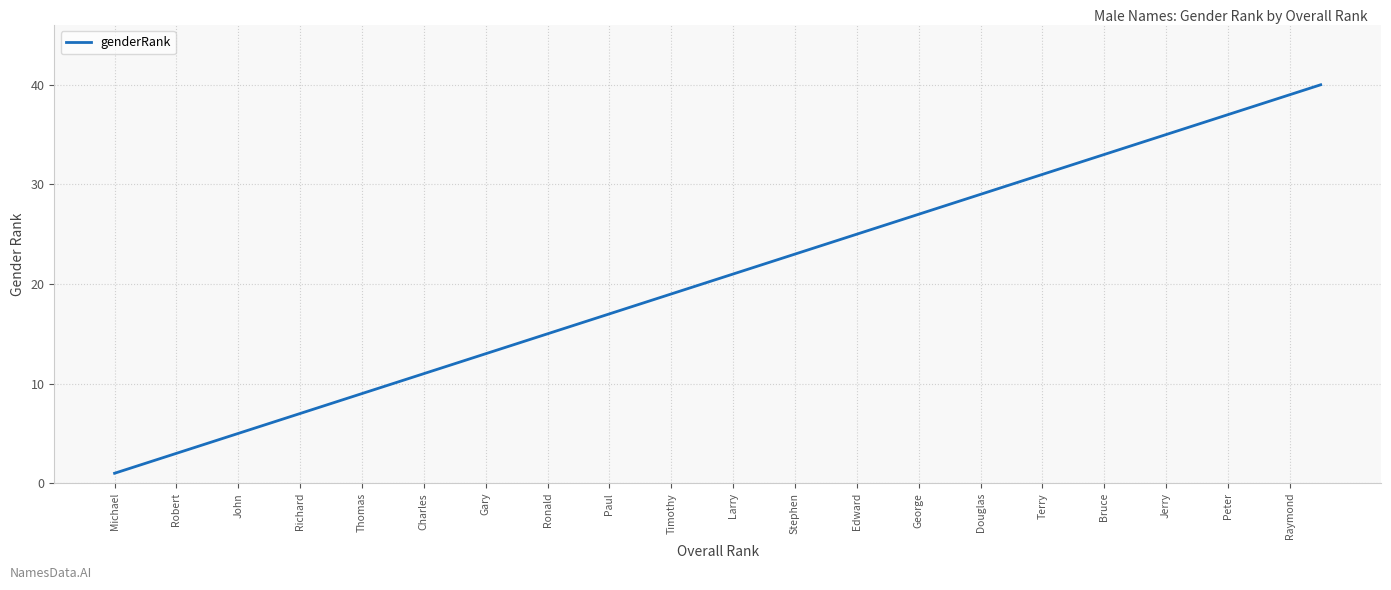

How many lines are shown in the chart?

1